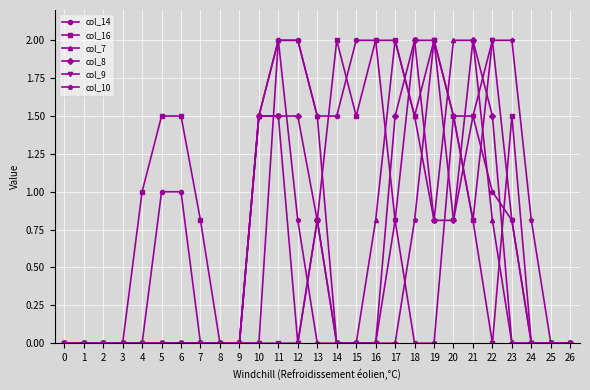

What is the maximum value for col_9?

2.0